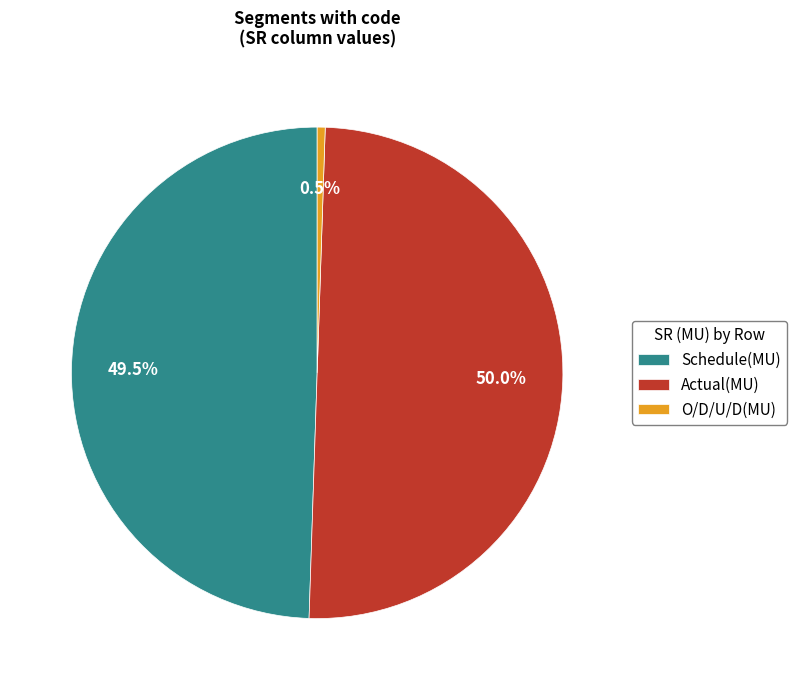

True or false: Actual(MU) accounts for 37% of the total.

False